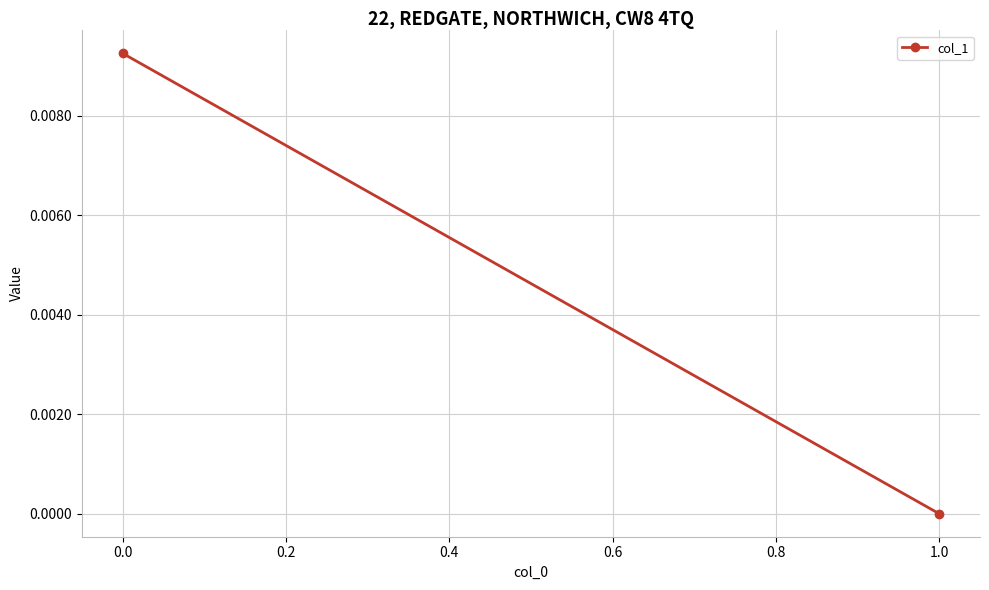

How many values are between 0 and 1?

2